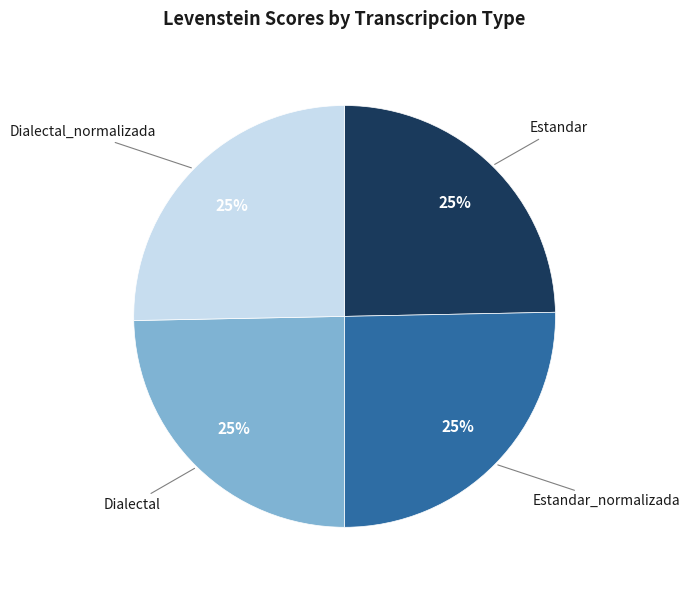

The Dialectal_normalizada slice represents 25% of the pie. True or false?

True